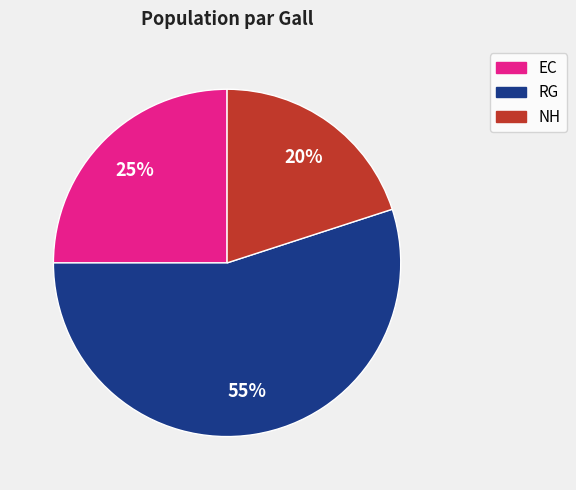

Is it true that NH is 27% of the pie?

False